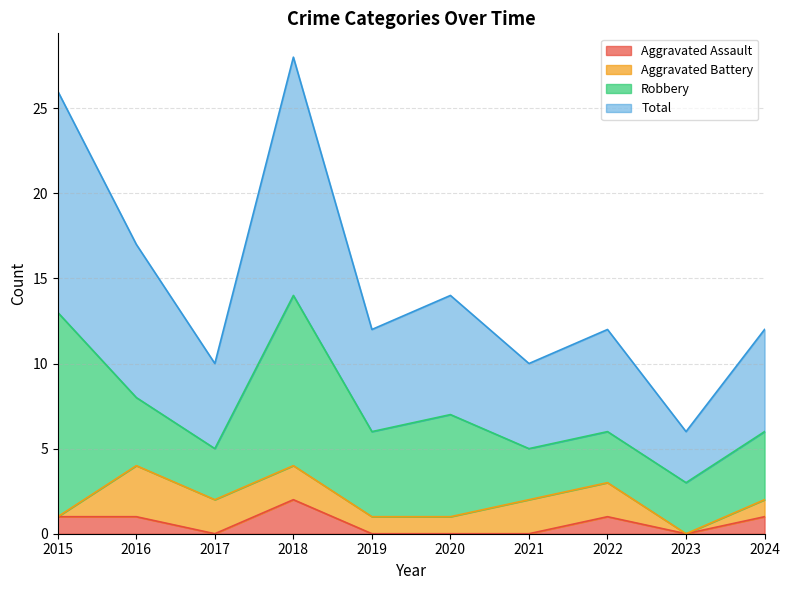

At which label does Aggravated Assault first exceed 1?

2018